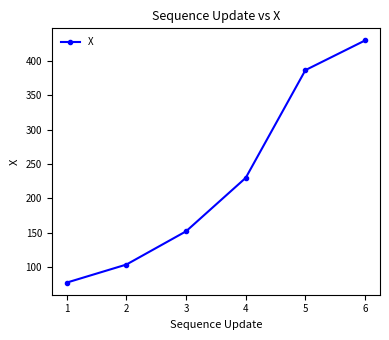

Reading left to right, what are all the values shown in this chart?

1=77.7	2=103.9	3=152.2	4=229.9	5=386.5	6=429.6